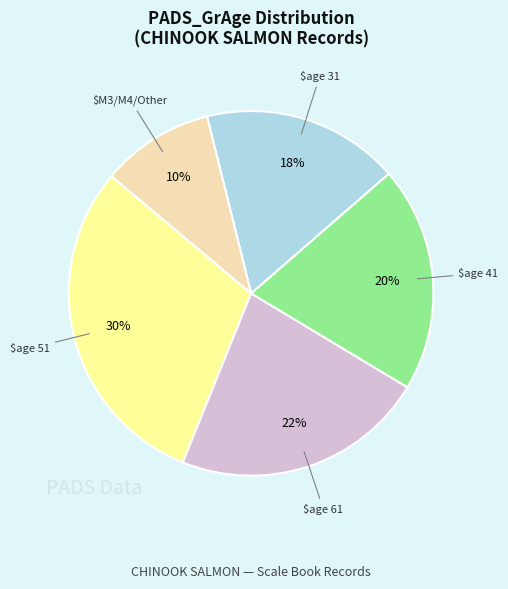

Does any single category account for the majority?

No